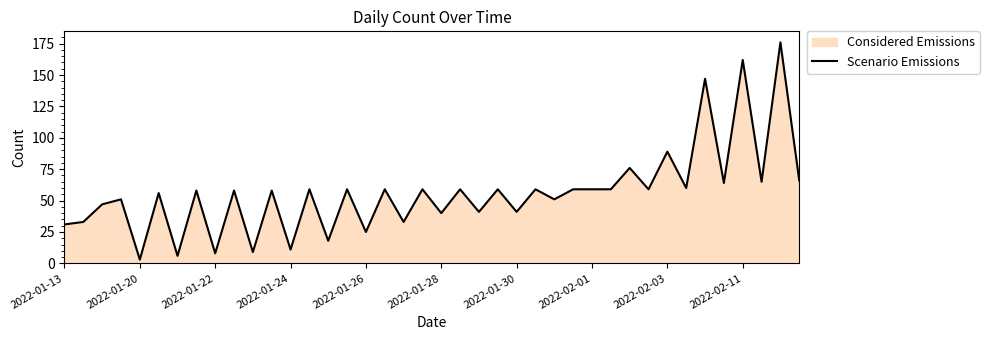

What is the minimum value shown in the chart?

3